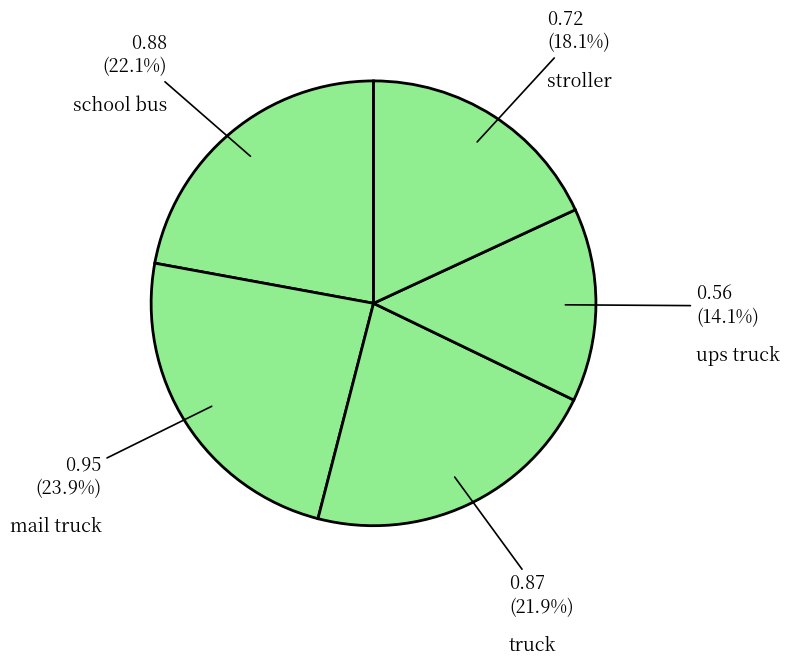

The ups truck slice represents 25% of the pie. True or false?

False